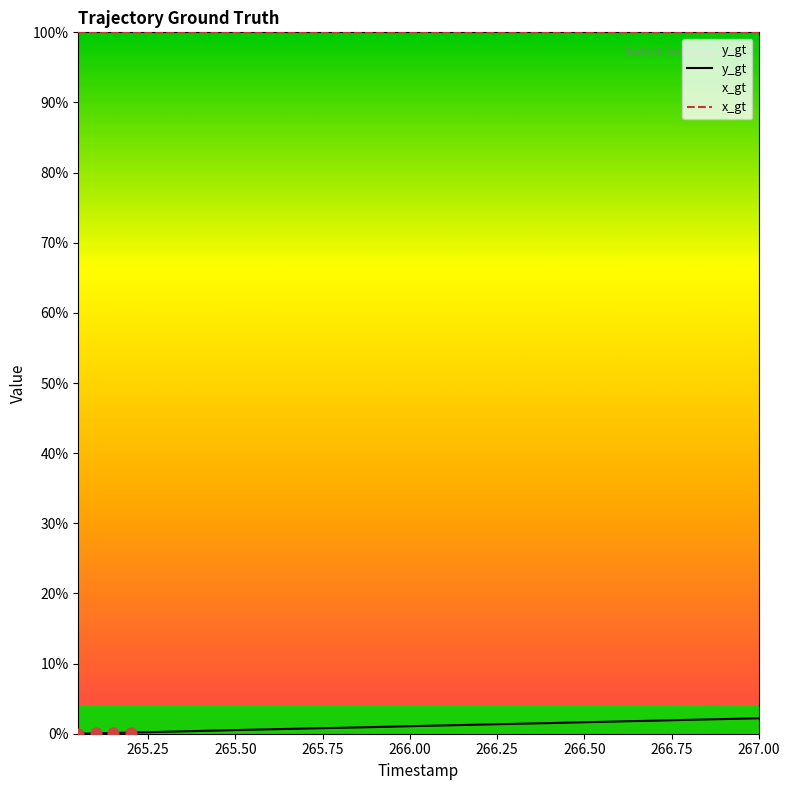

What are all the series names shown in the legend?

y_gt, x_gt